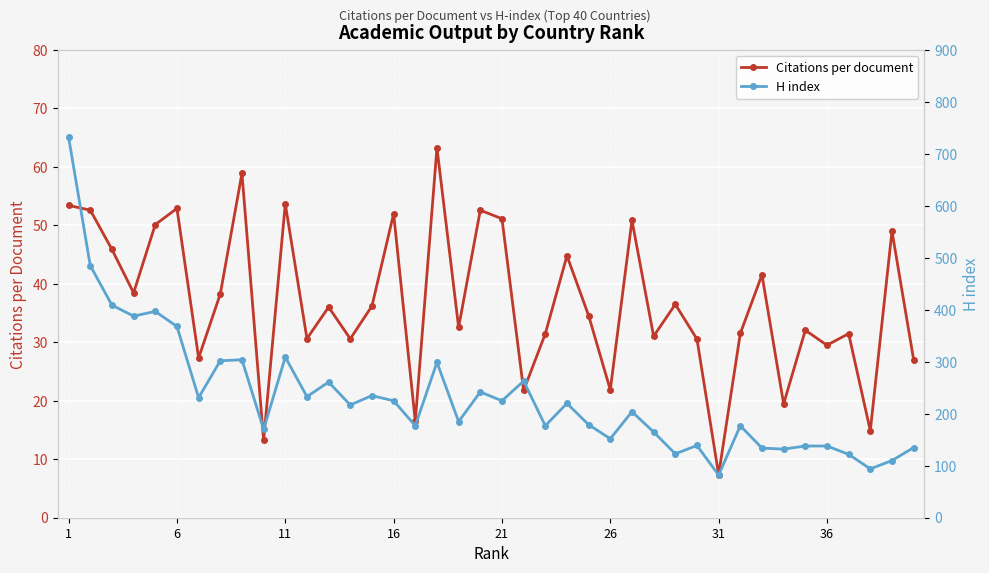

What is the average value of the H index series?

231.9